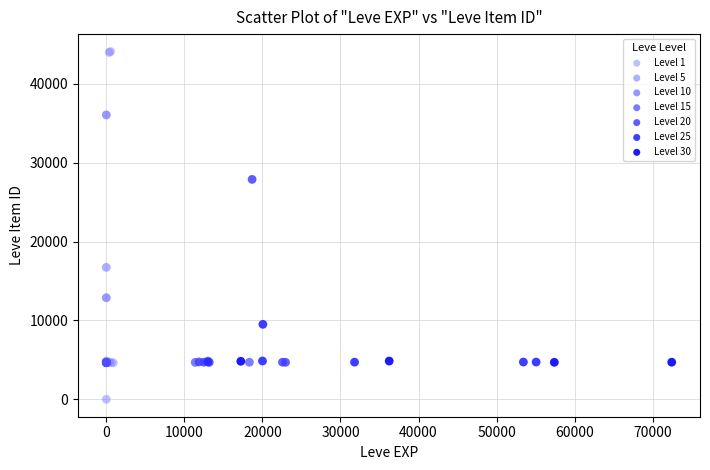

Which series reaches the minimum Y coordinate?

Level 1